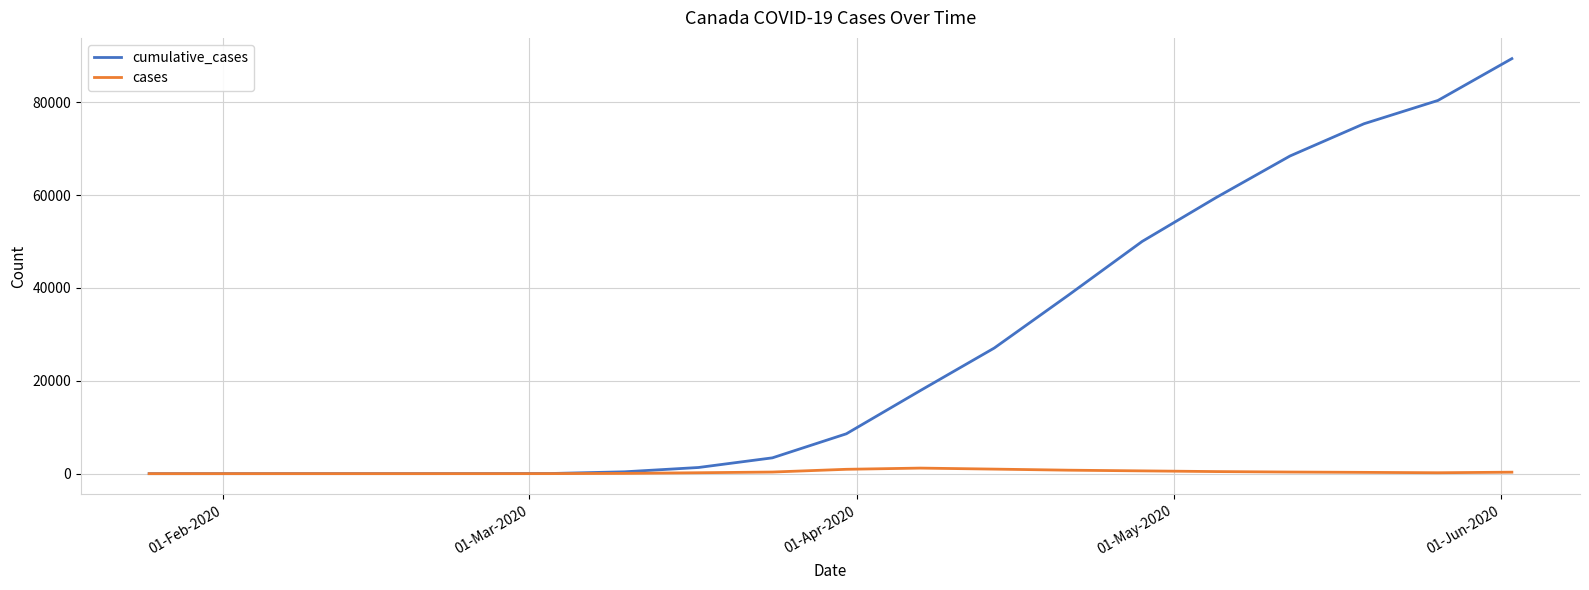

Which series has the largest total across all categories?

cumulative_cases